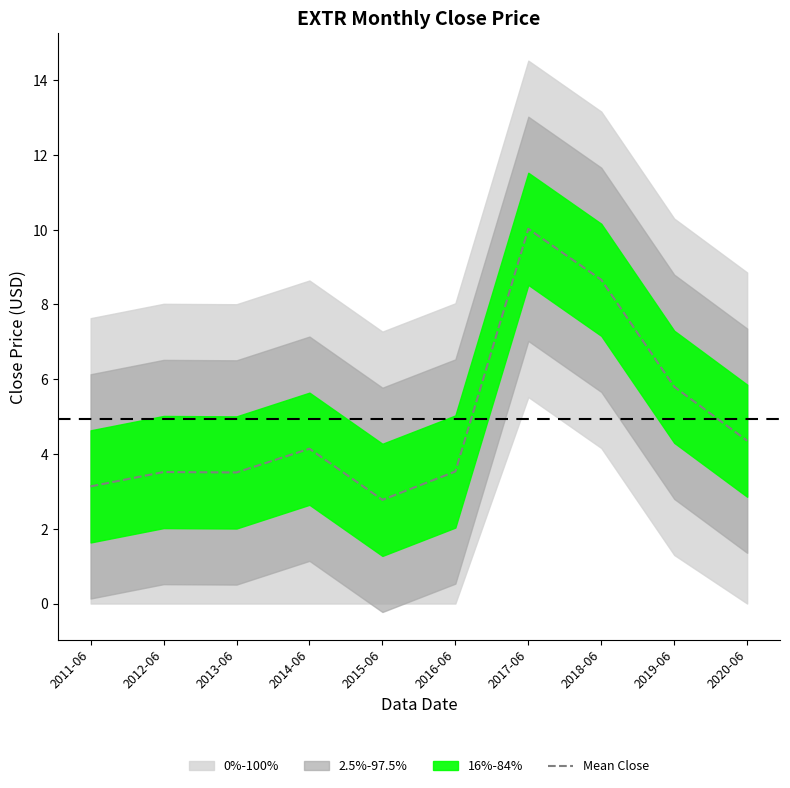

True or false: the data shows 3.5 at 2016-06.

True